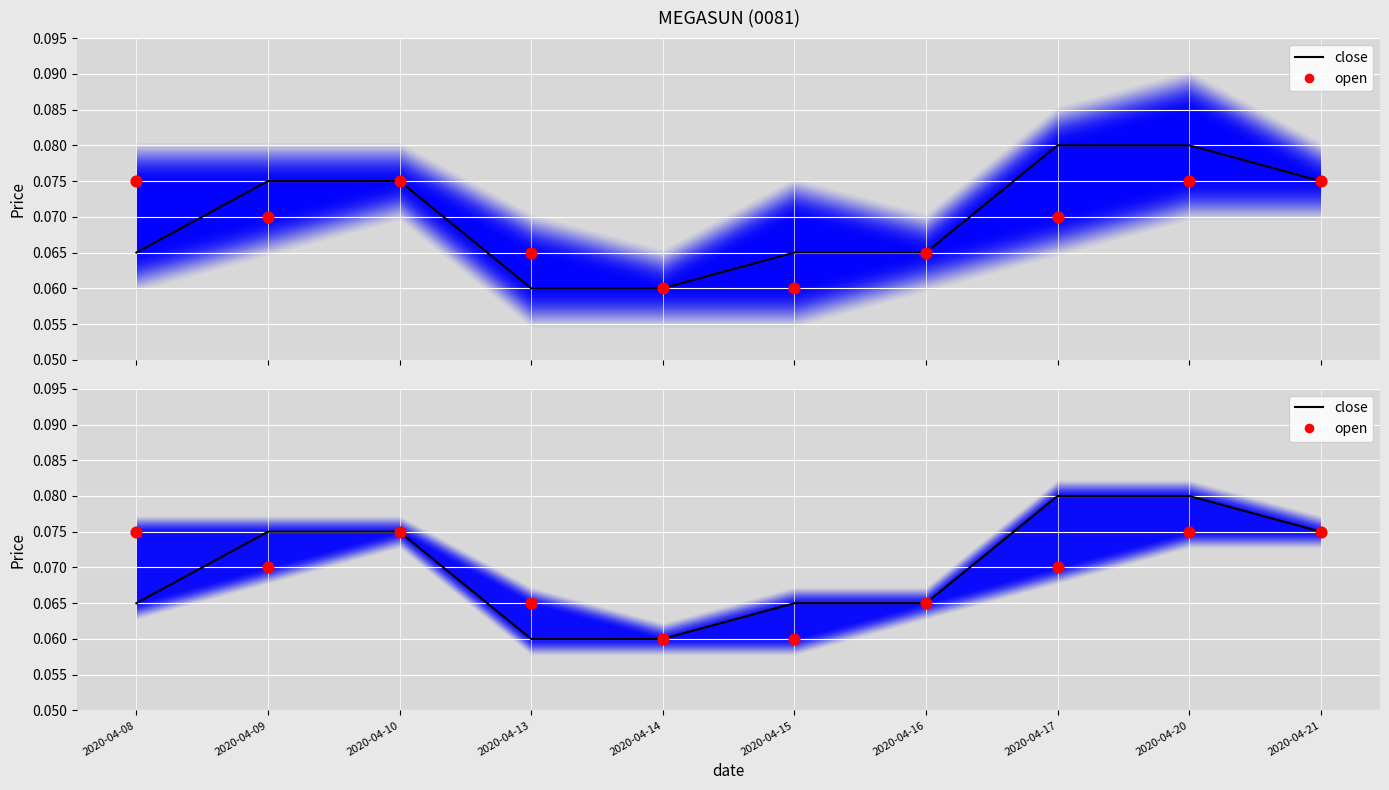

Is the value of close at 2020-04-10 greater than the value of open at 2020-04-21?

No